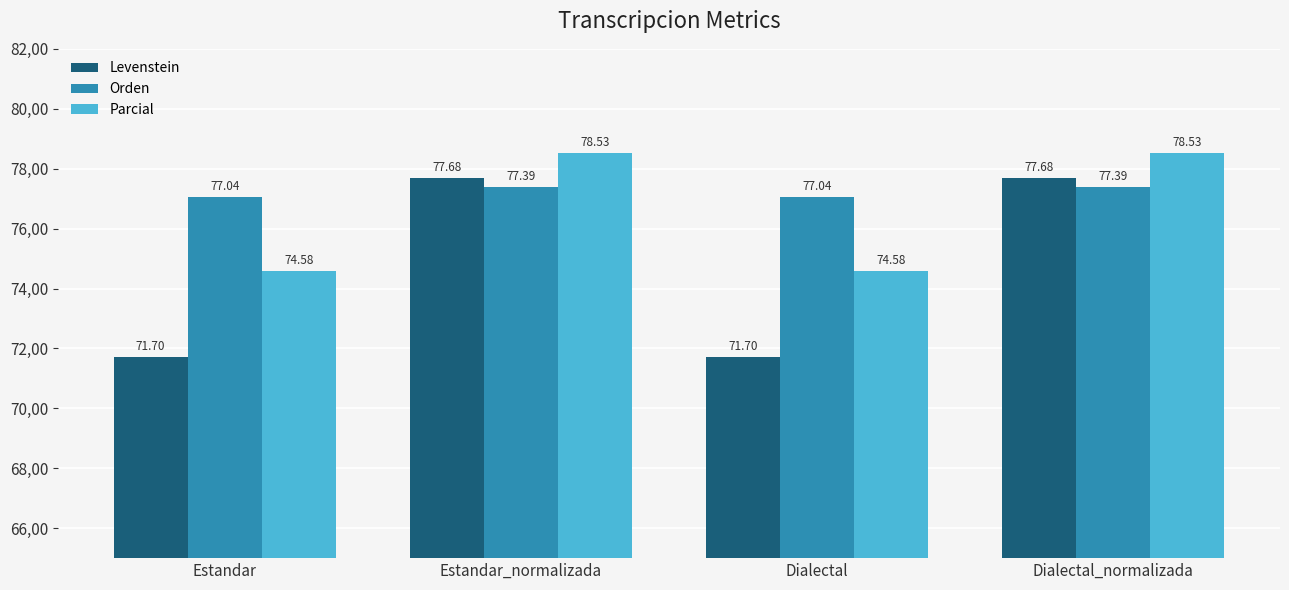

True or false: Parcial has a value of 133.1 at Estandar_normalizada.

False